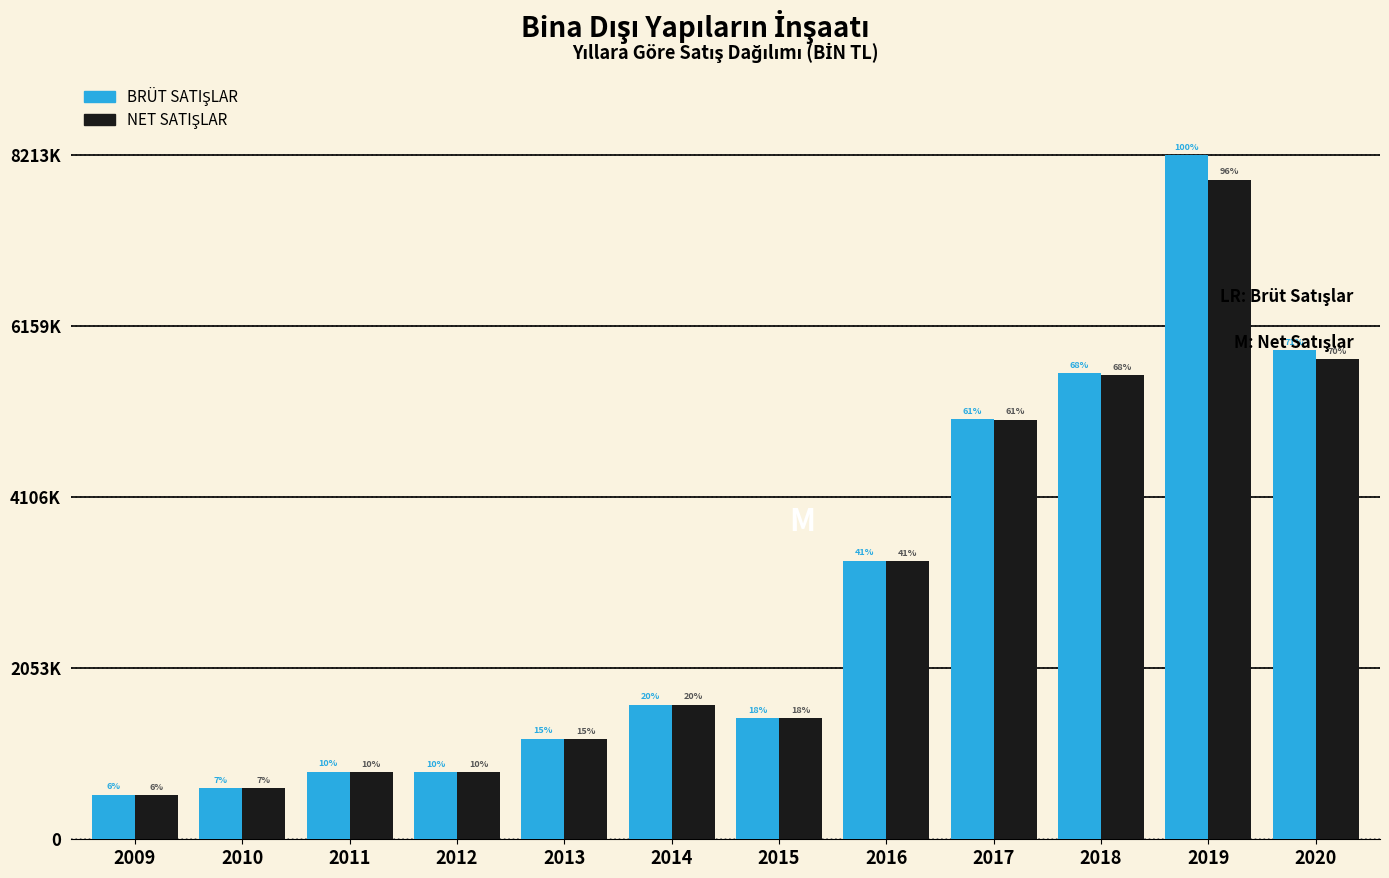

Does the chart contain any negative values?

No